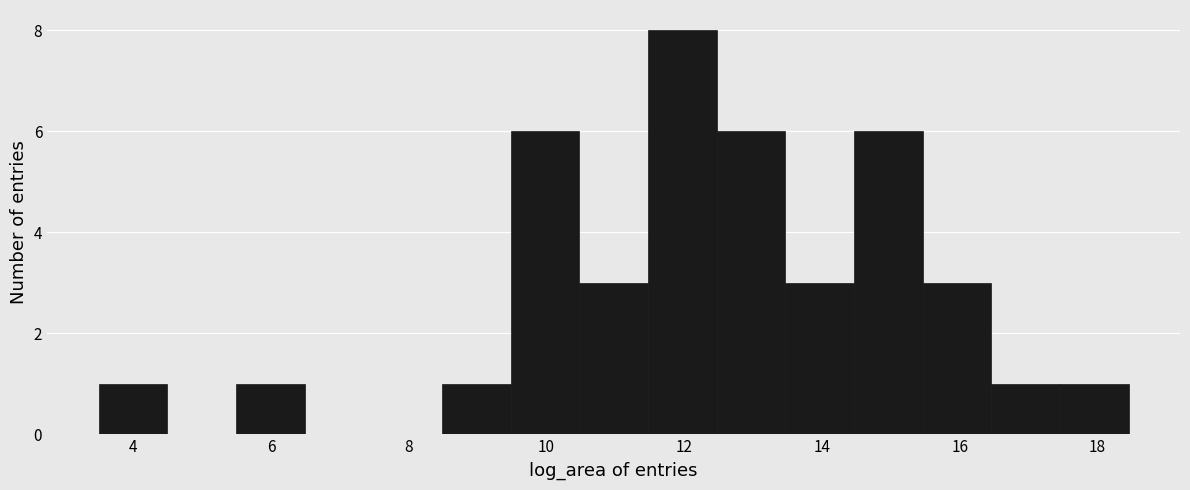

How tall is the bar that spans 11.4 to 12.4 on the x-axis? Neither the bar edges nor the heights are printed on the chart, so give them approximately, as read against the axes.

8